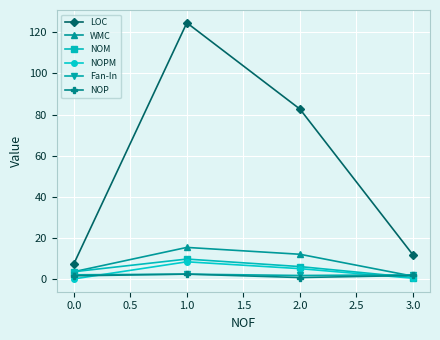

Which series has the largest range (max minus min)?

LOC